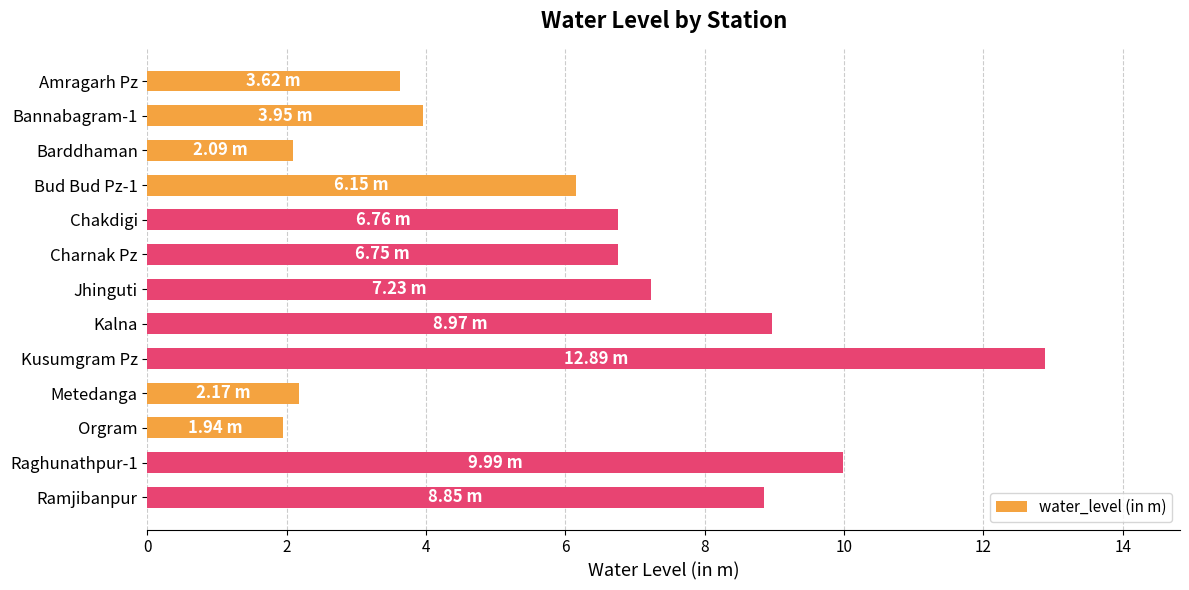

Which category has the highest value across all series?

Kusumgram Pz